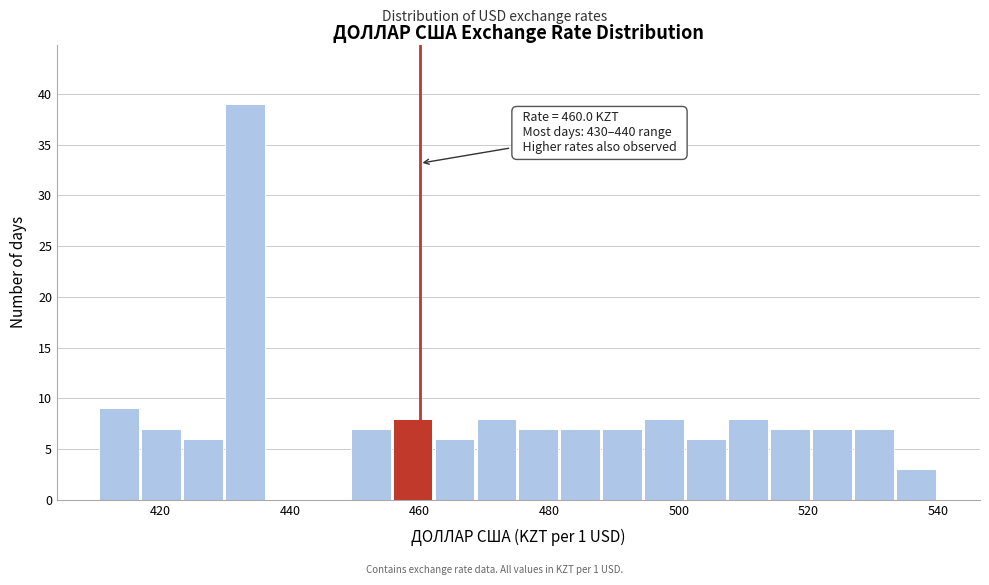

Read against the x-axis, roughly where is the centre of the tallest bar?

434